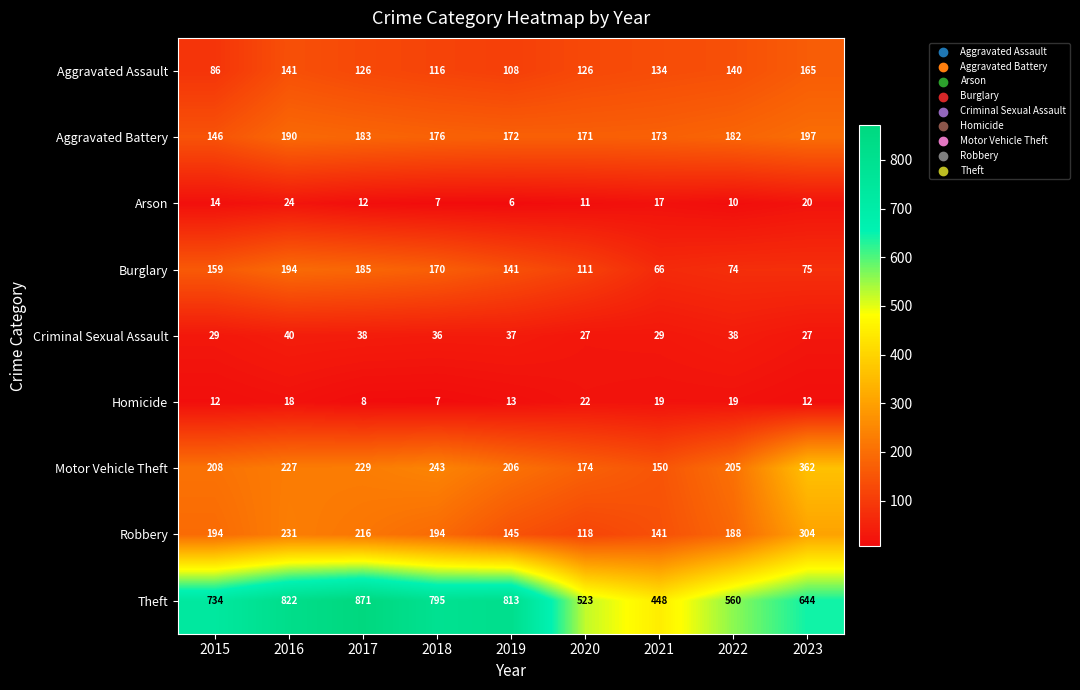

How many values in the Theft series are below 734?

4